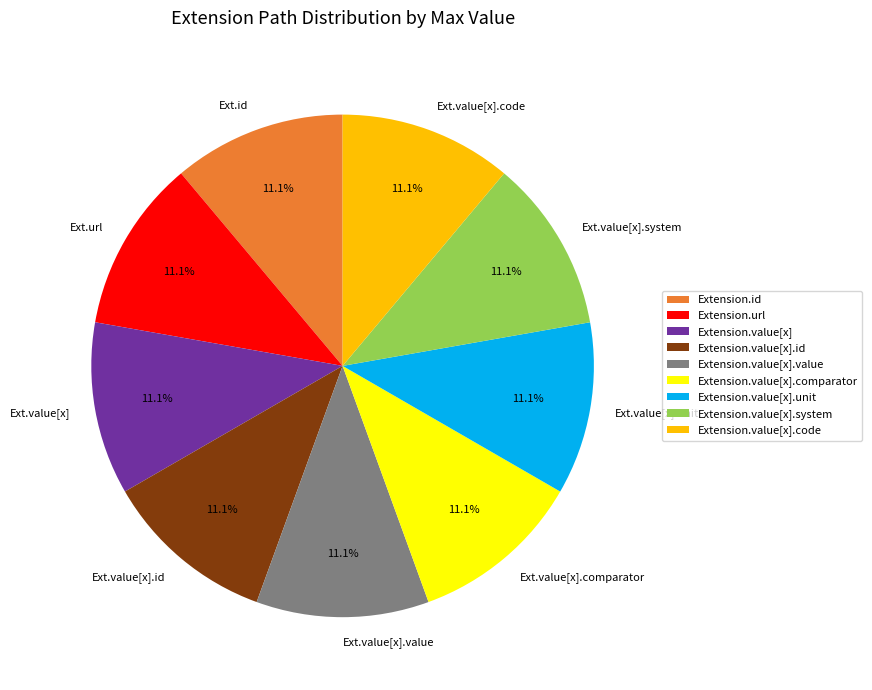

Is there any slice that represents more than half of the pie?

No